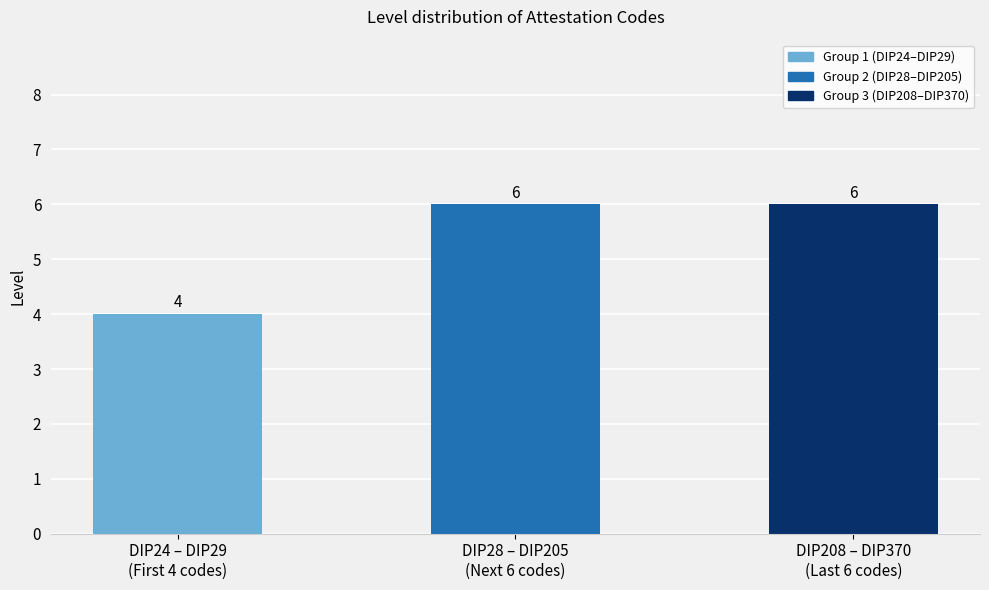

At which label is the value closest to 5?

DIP24 – DIP29
(First 4 codes)